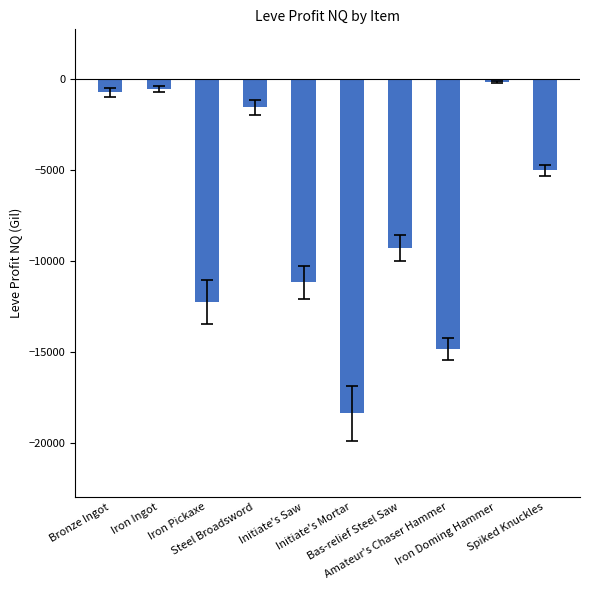

What is the minimum value shown in the chart?

-18362.0